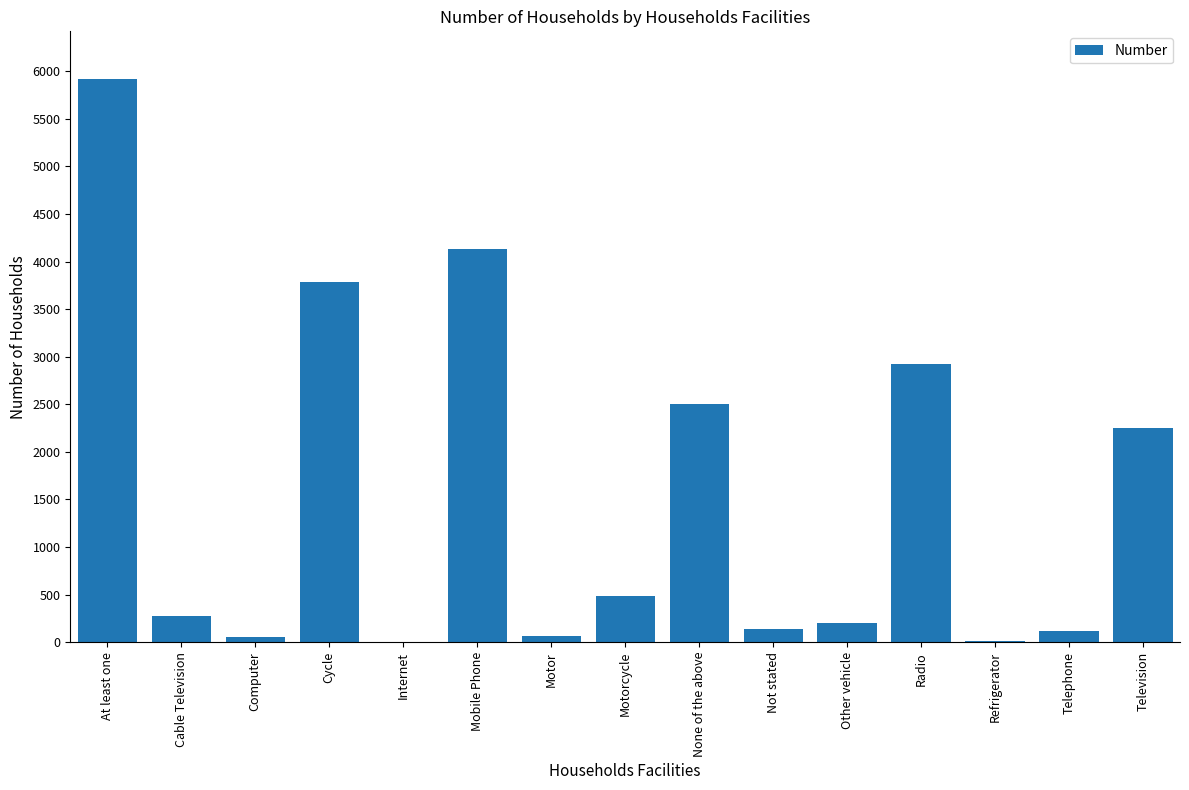

True or false: the data shows 1866 at Radio.

False